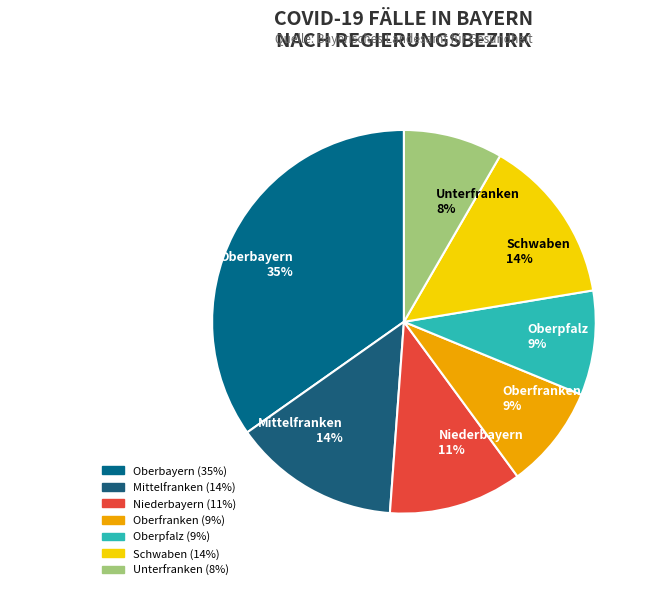

To the nearest percent, what percentage of the pie is Oberbayern 35%?

35%